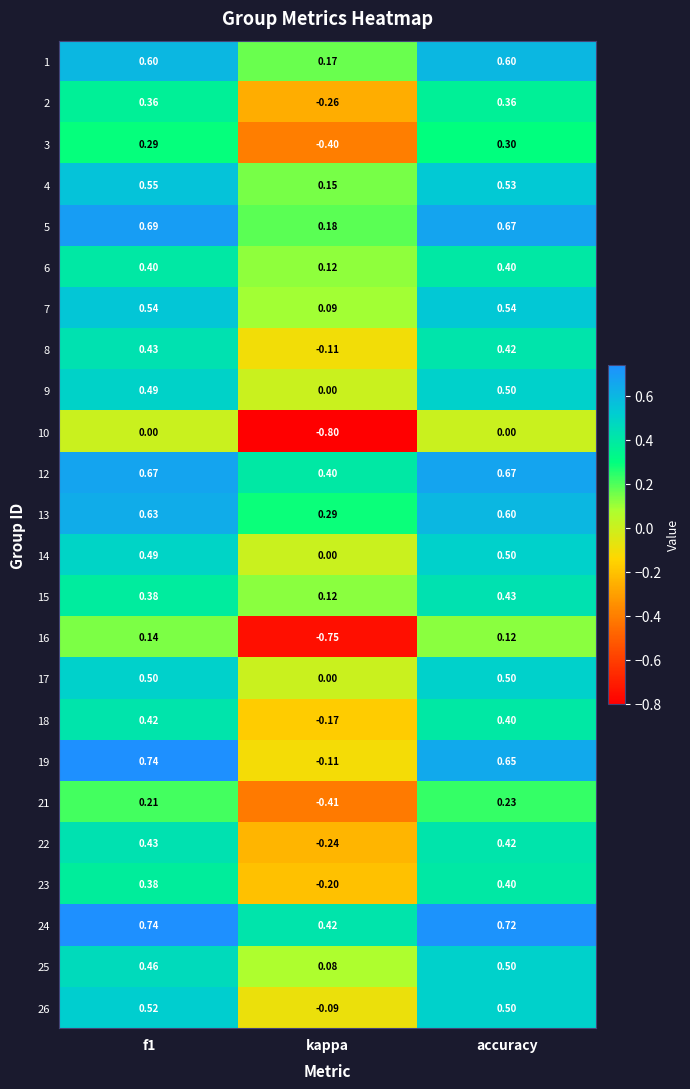

Which category has the highest value across all series?

f1